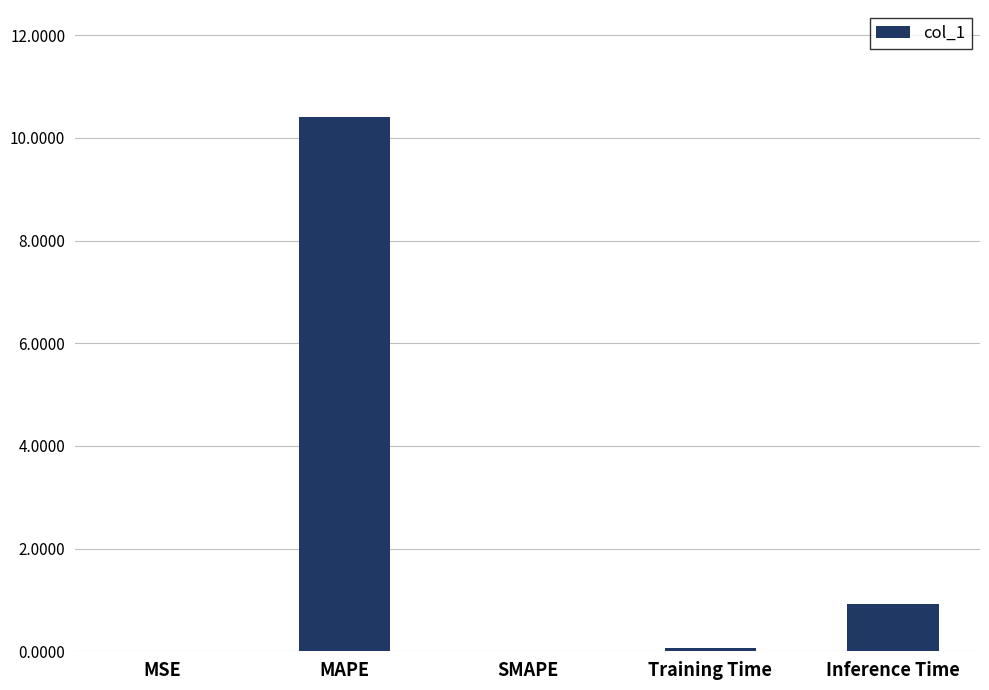

True or false: the data shows 10.4 at MAPE.

True